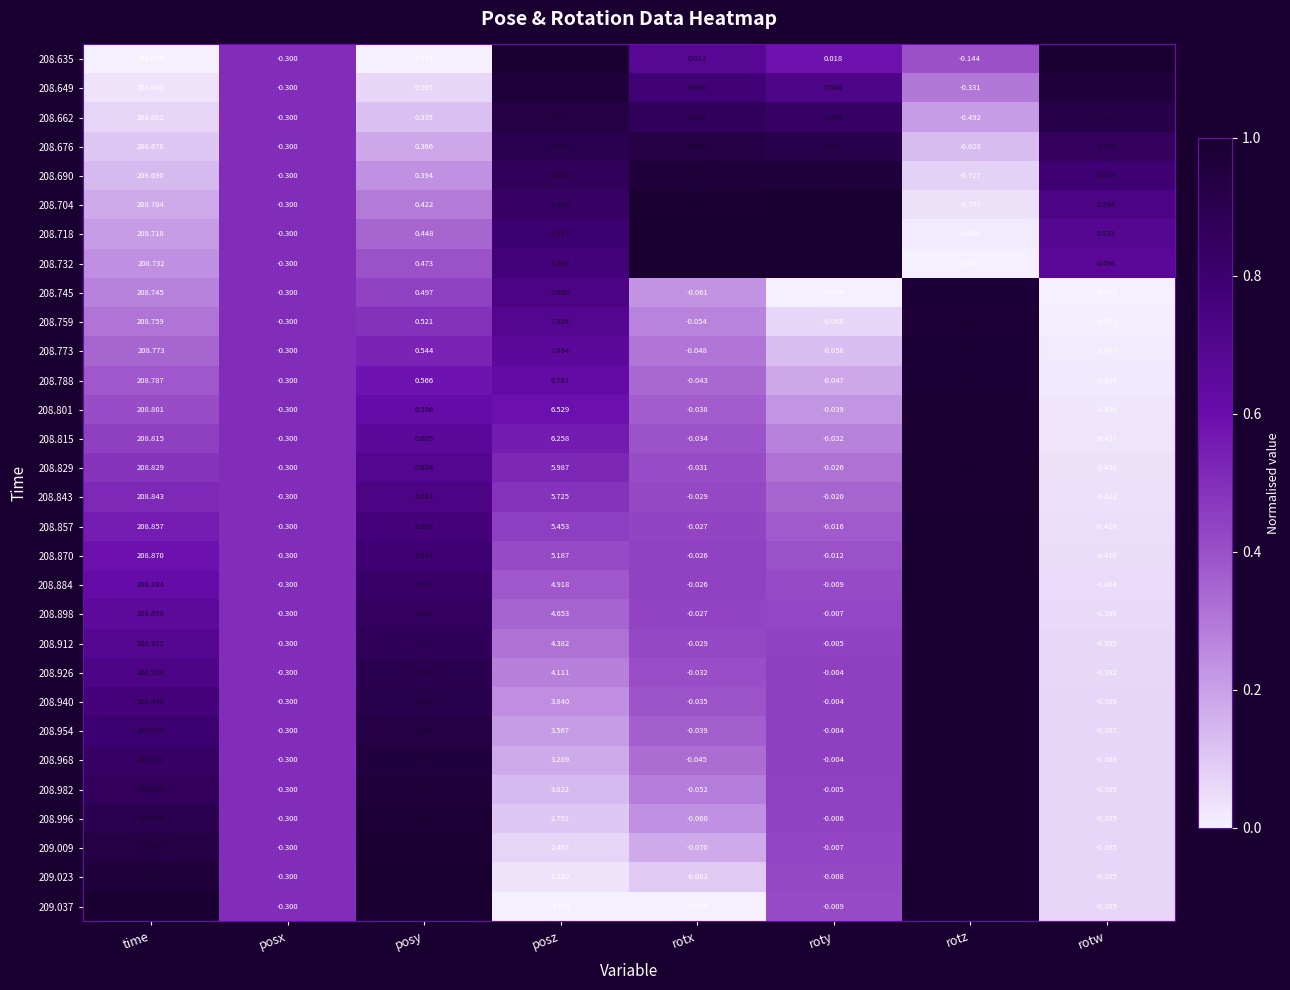

Which category has the highest value across all series?

time